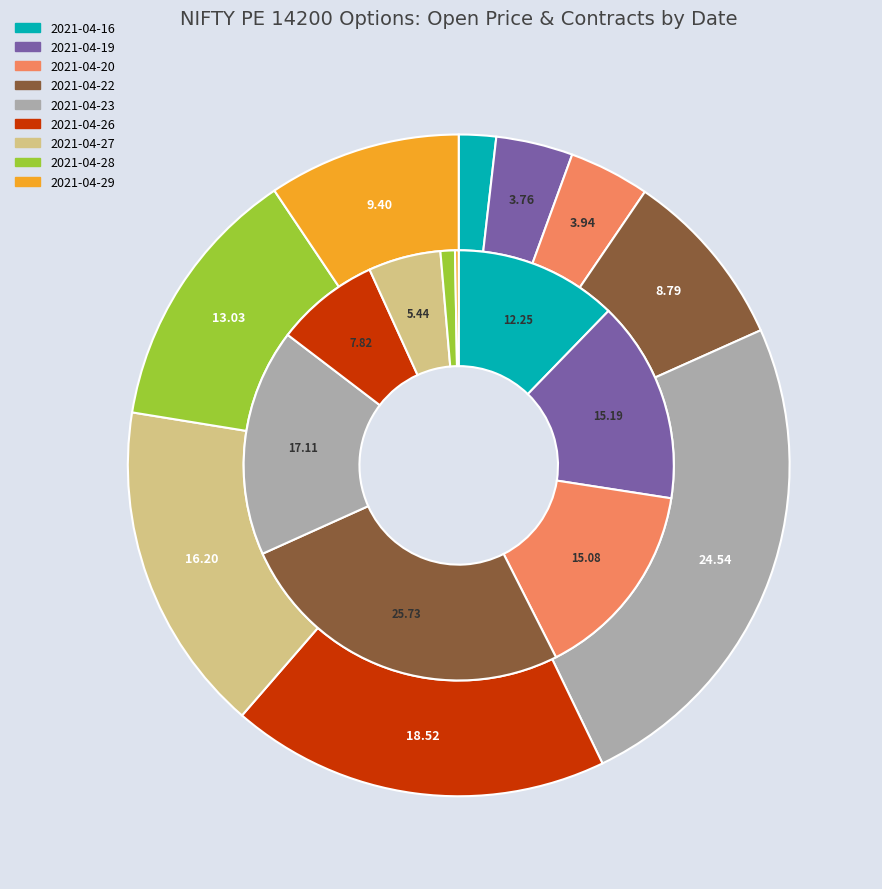

Count the number of slices in the pie.

9